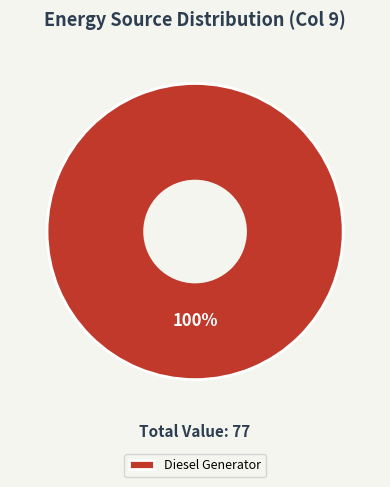

What percentage is the Diesel Generator slice, to the nearest percent?

100%